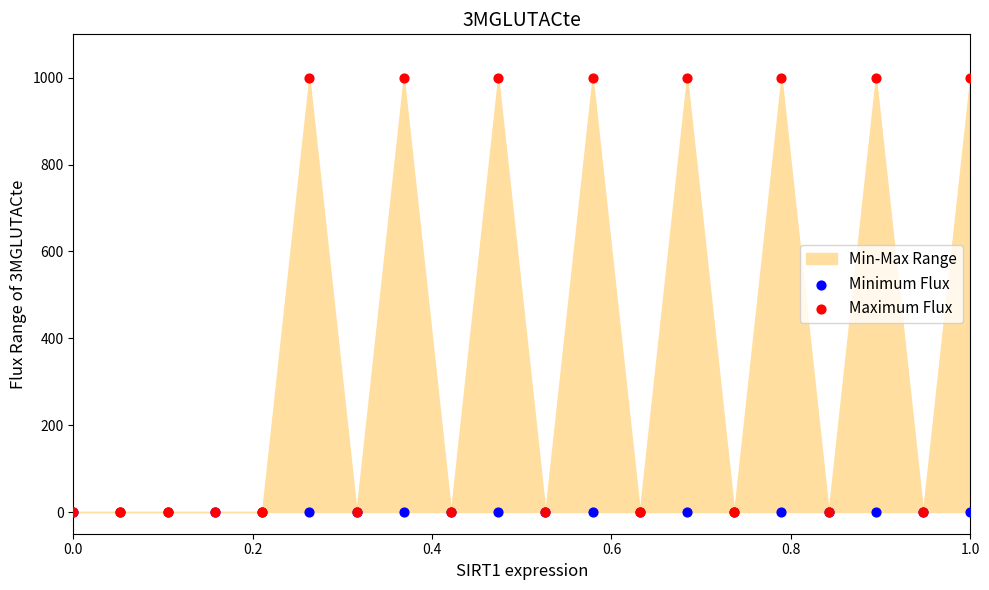

Which series contains the highest Y value?

Maximum Flux